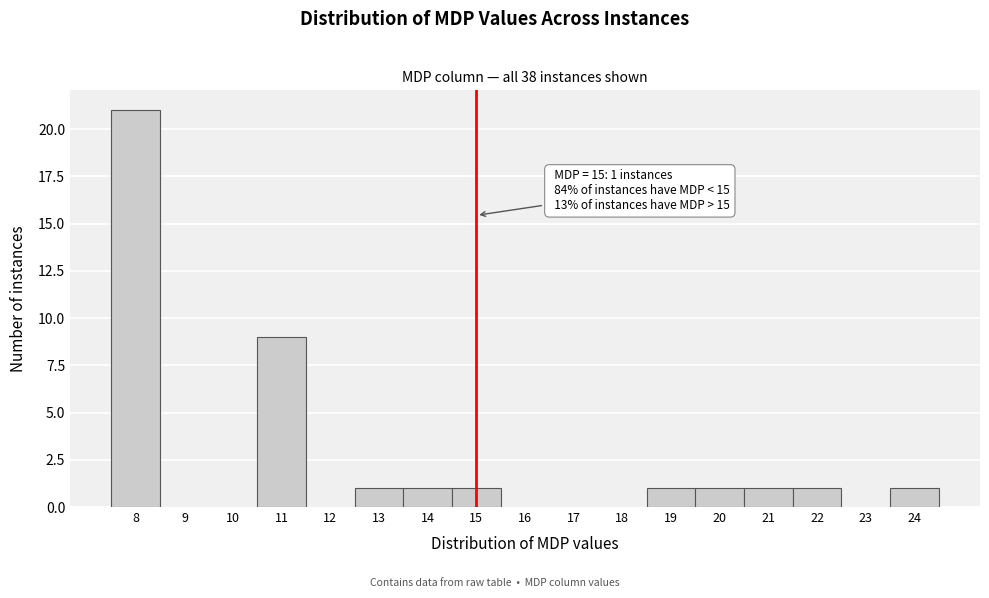

Over which range of the x-axis is the bar tallest?

7.5 to 8.5